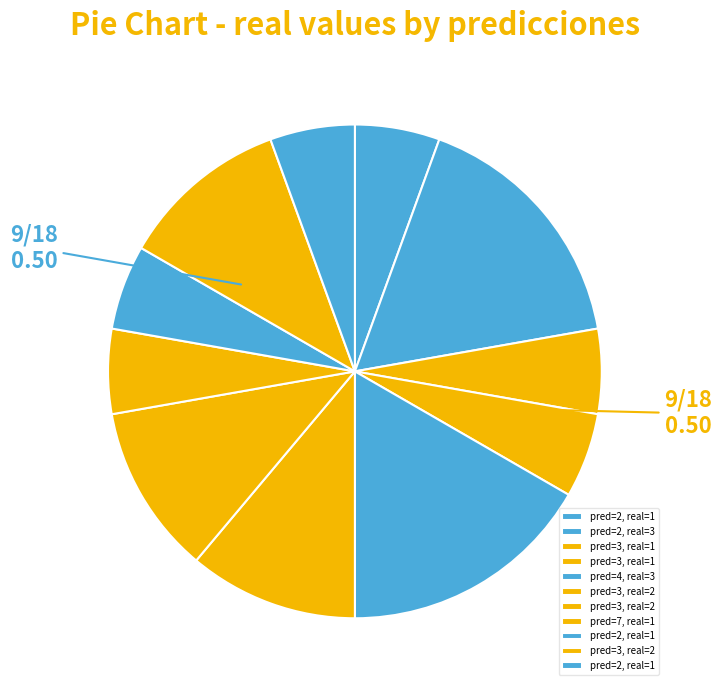

Is there a majority slice in this chart?

No